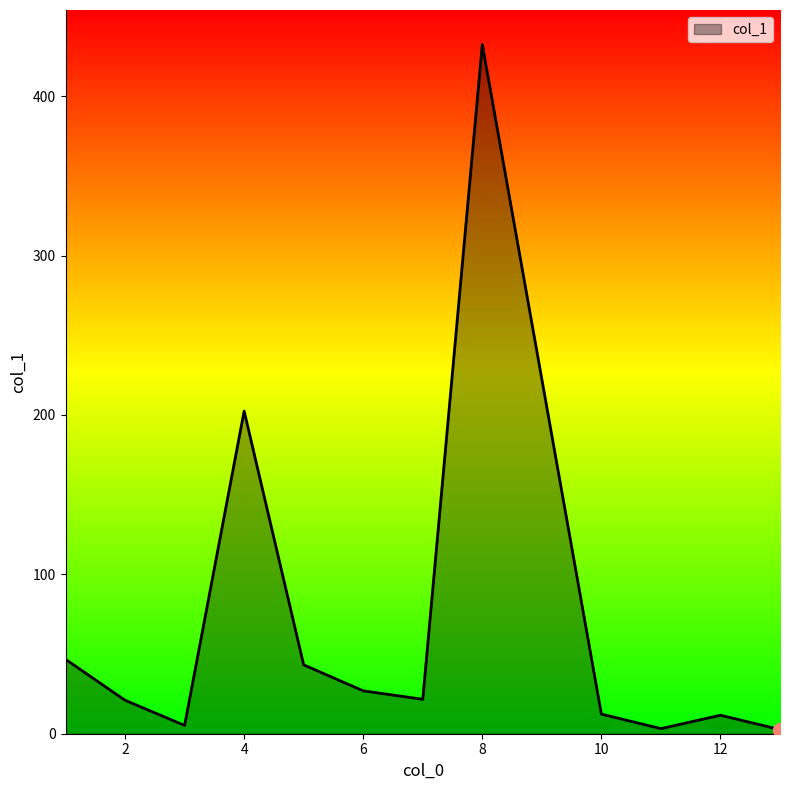

What is the maximum value shown in the chart?

432.4